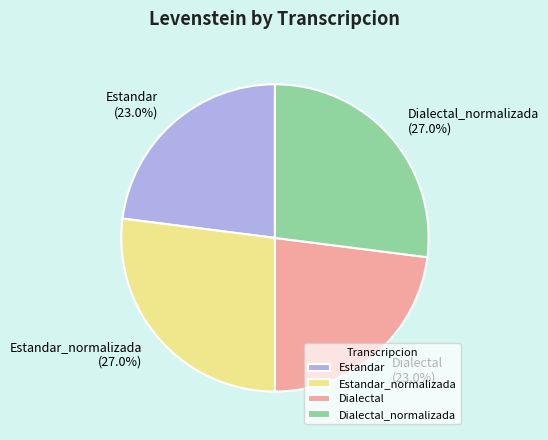

How much of the chart is everything except Dialectal?

77.0%